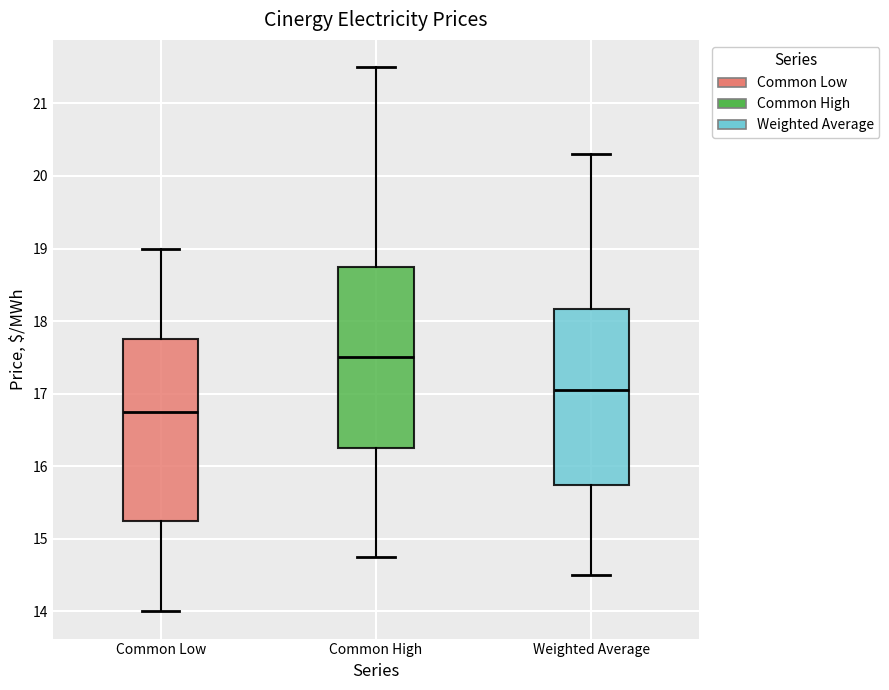

Where is the upper edge of the box for Common Low on the y-axis? The values are not printed on the chart, so give them approximately, as read against the axis.

17.8